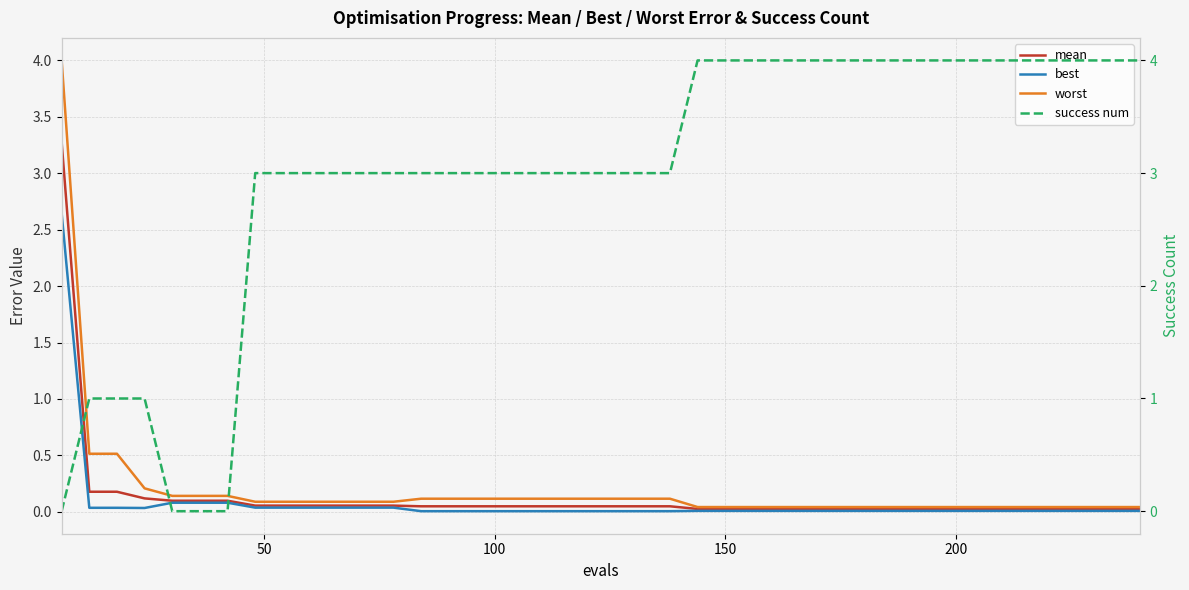

Is it true that success num equals 1.1 at 30?

False